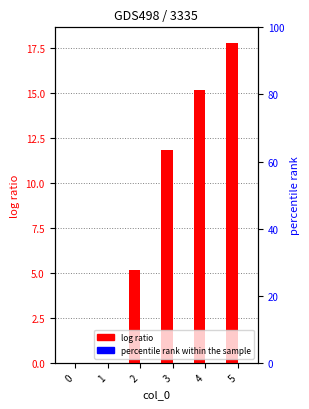

Reading left to right, extract all data points from this chart.

log ratio: 0=0.0	1=0.0	2=5.2	3=11.8	4=15.2	5=17.8
percentile rank within the sample: 0=0.0	1=0.0	2=0.0	3=0.0	4=0.0	5=0.0